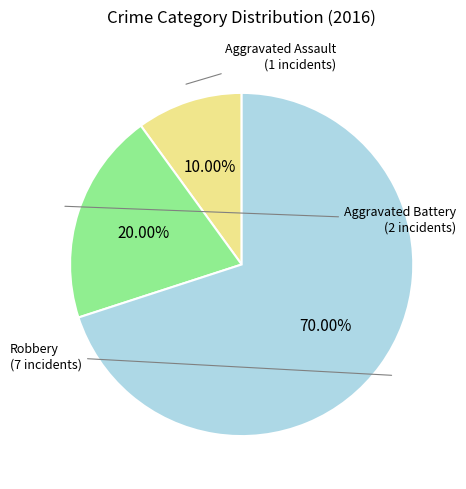

To the nearest percent, what portion does Aggravated Battery represent?

20%